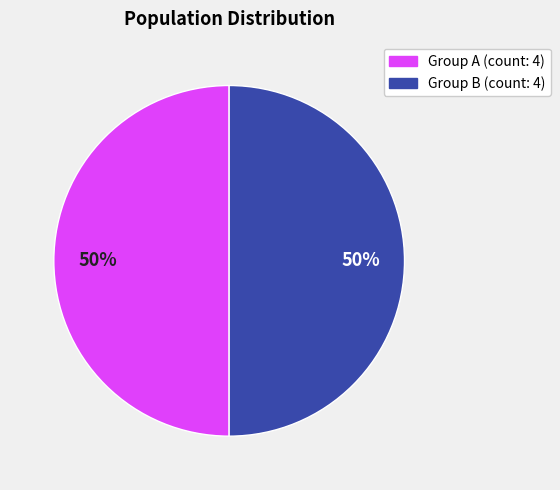

To the nearest percent, what is the average slice percentage?

50%